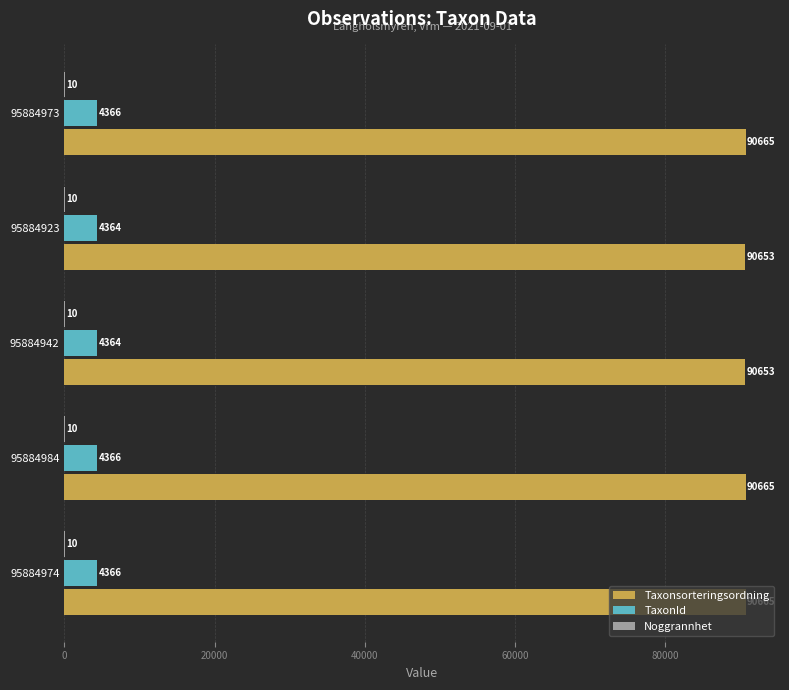

True or false: Taxonsorteringsordning has a value of 43779 at 95884923.

False